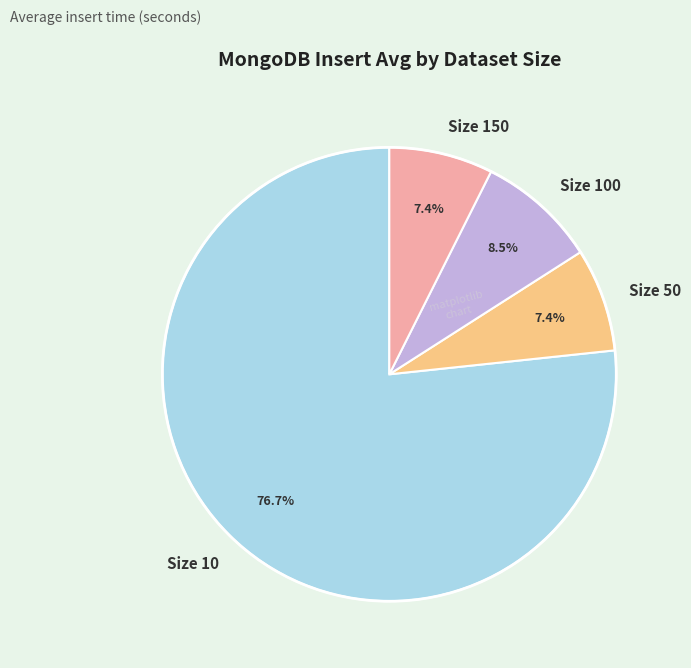

Does Size 50 represent more than half of the total?

No